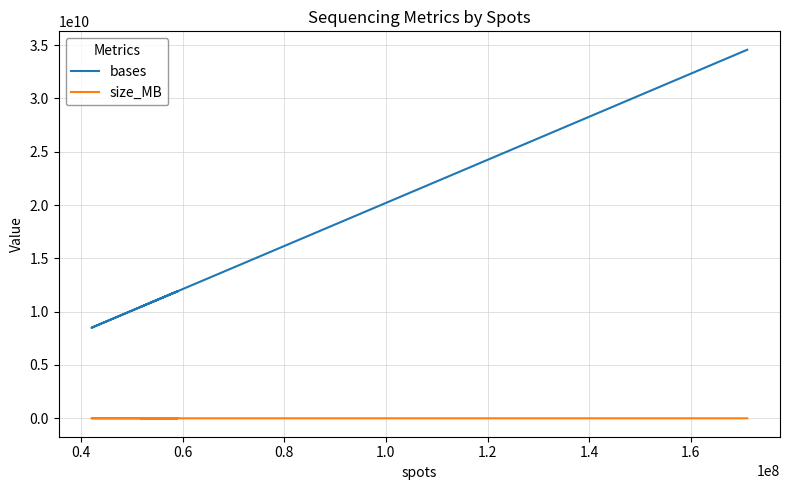

At which category does bases reach its first local peak?

0.4